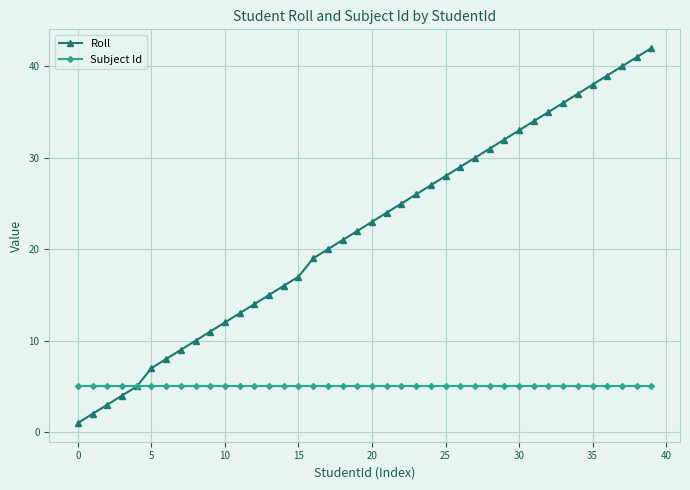

Which series has the largest total across all categories?

Roll